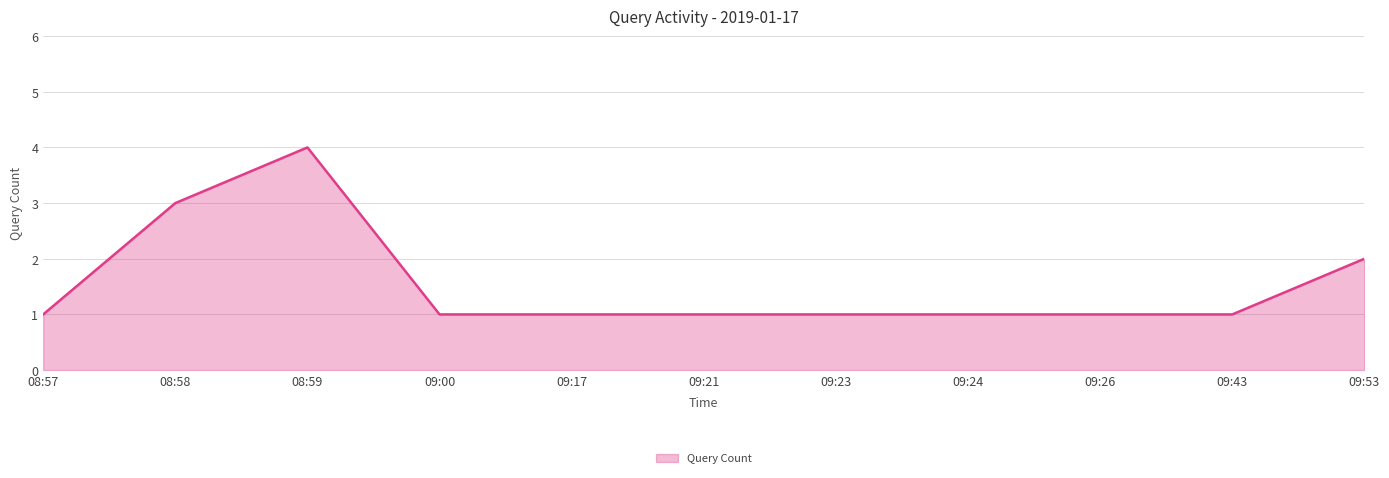

Is it true that the value at 09:24 is 1?

True